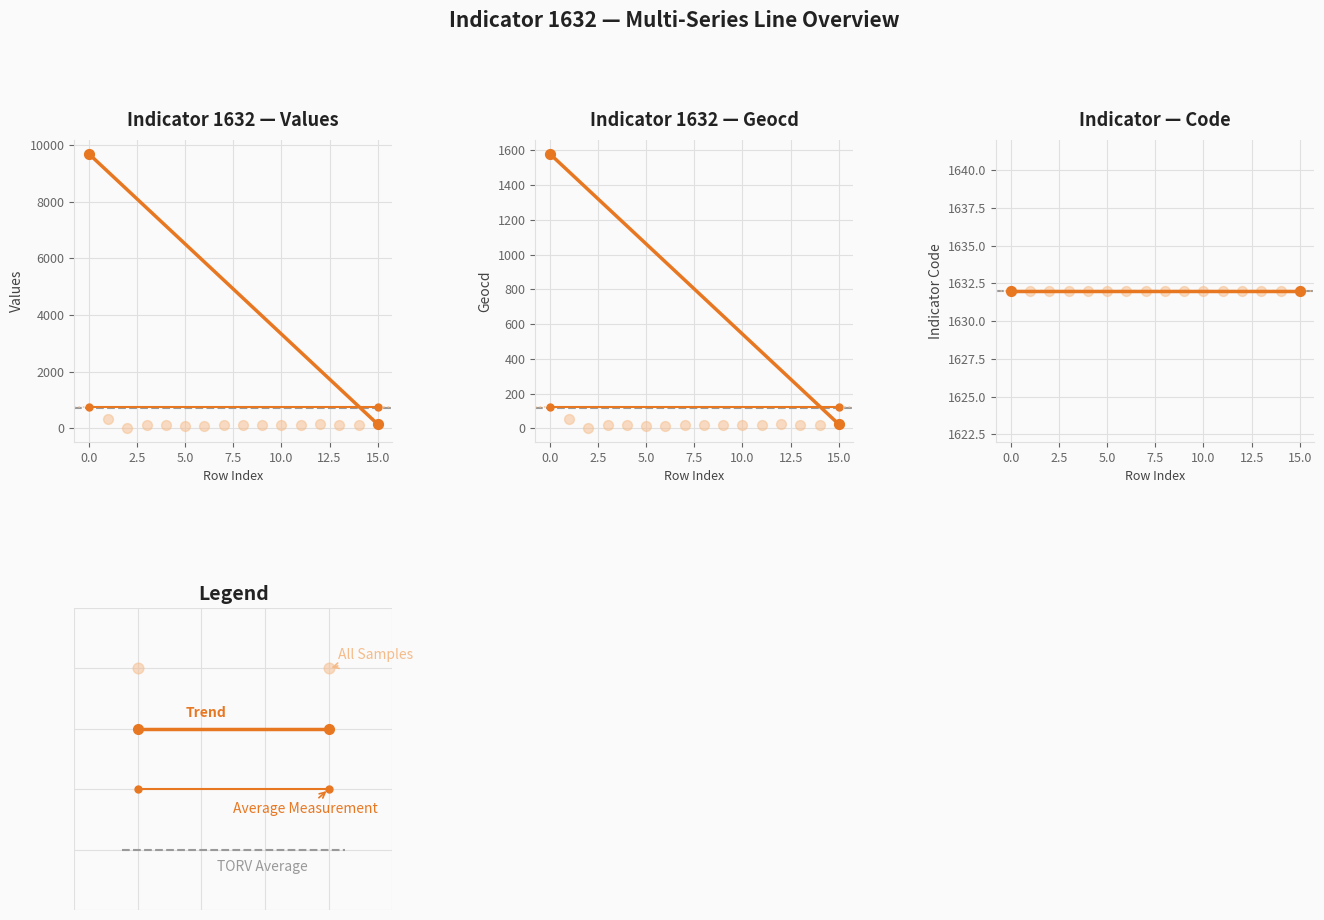

Which series has the largest total across all categories?

values